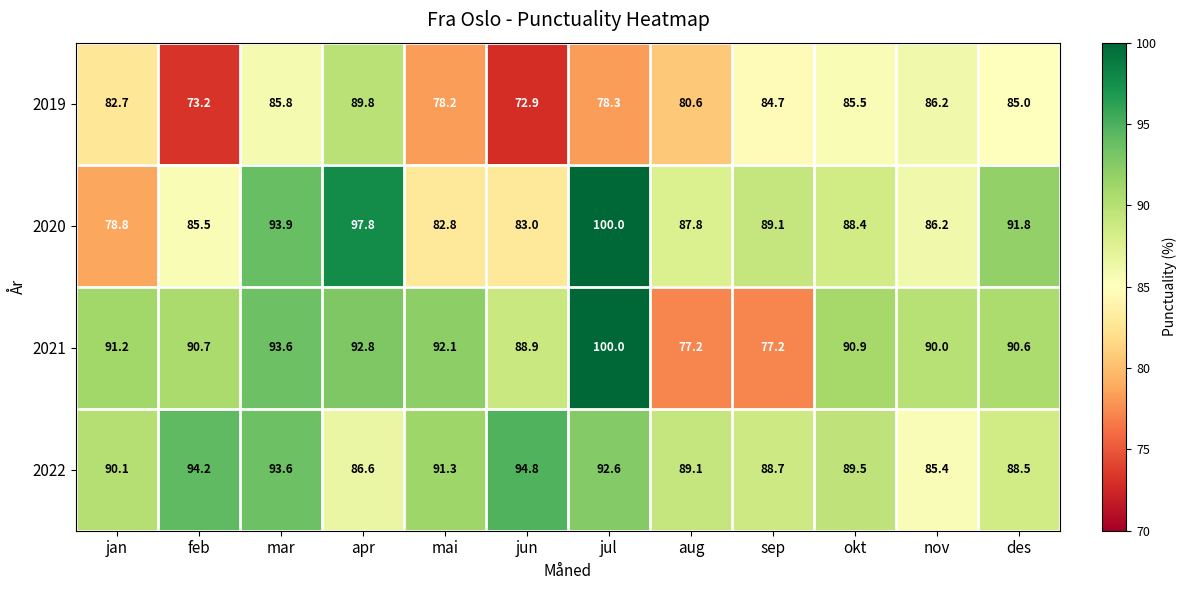

Which series changed the most between okt and des?

2020